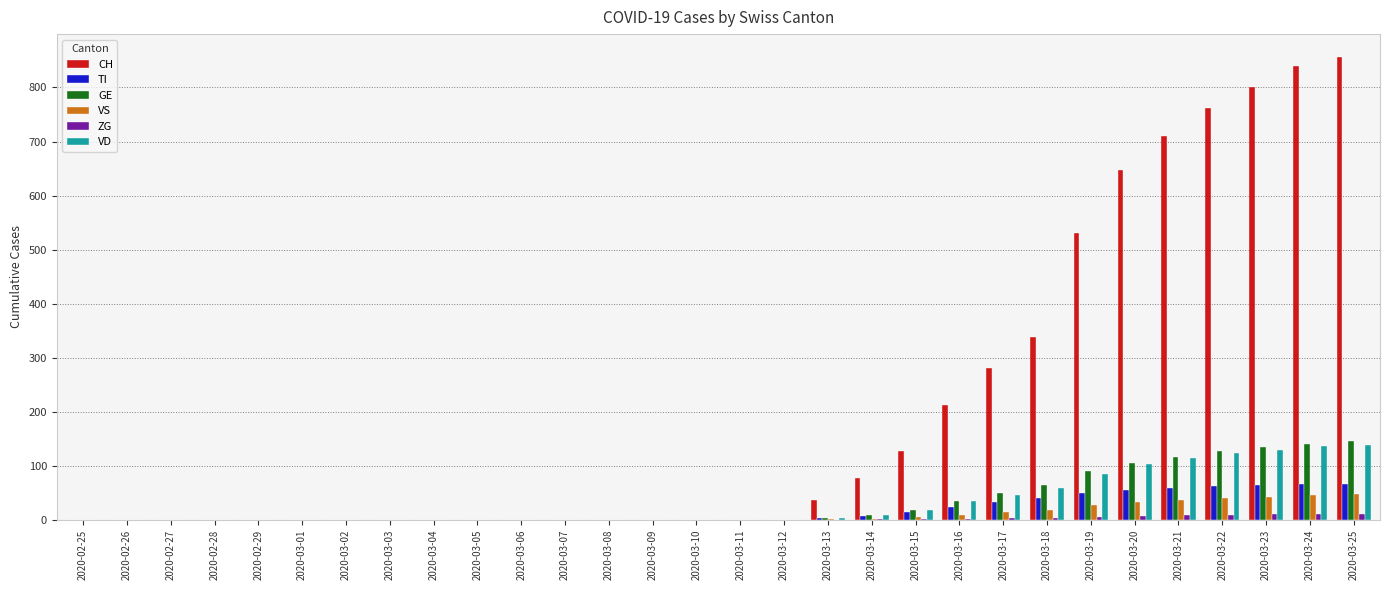

Which series has the widest spread of values?

CH